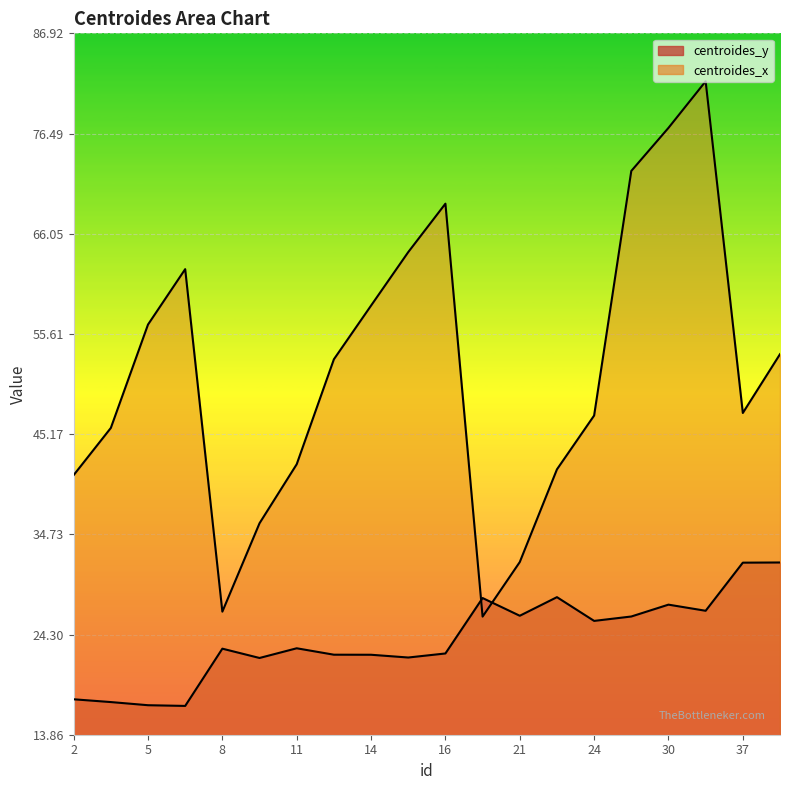

Which category has the highest value across all series?

31